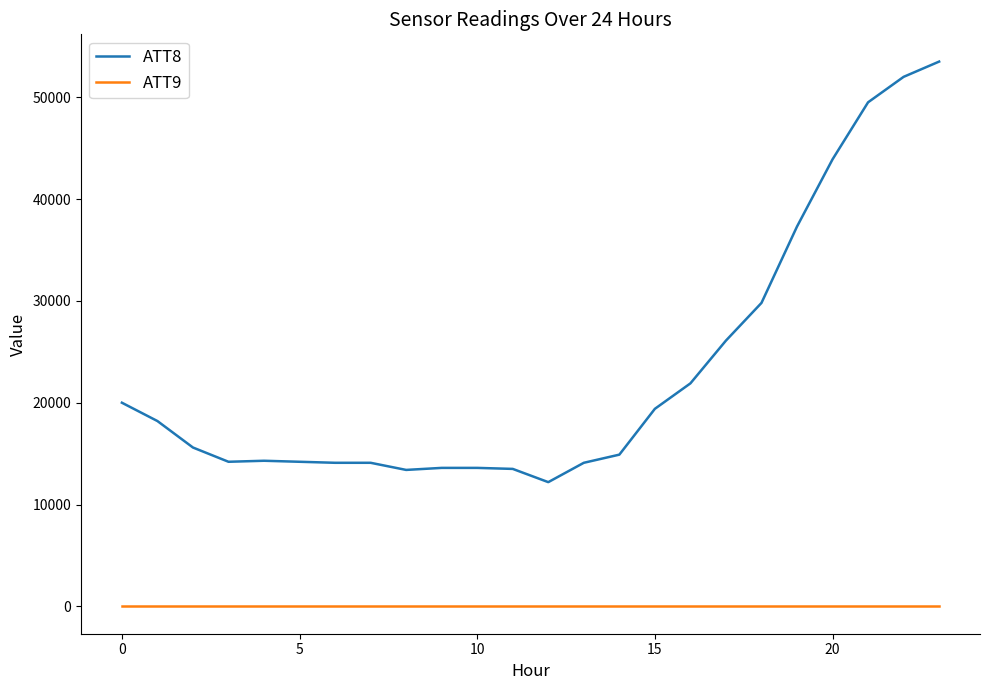

Rank the series by their average value, from highest to lowest.

ATT8, ATT9